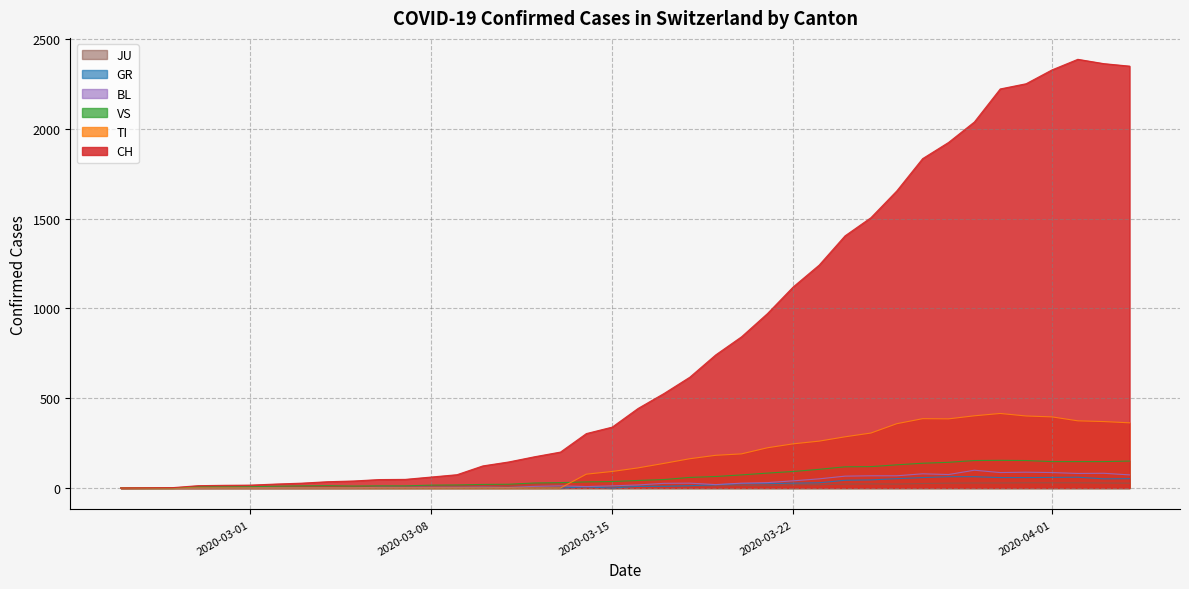

Which series has the largest range (max minus min)?

CH